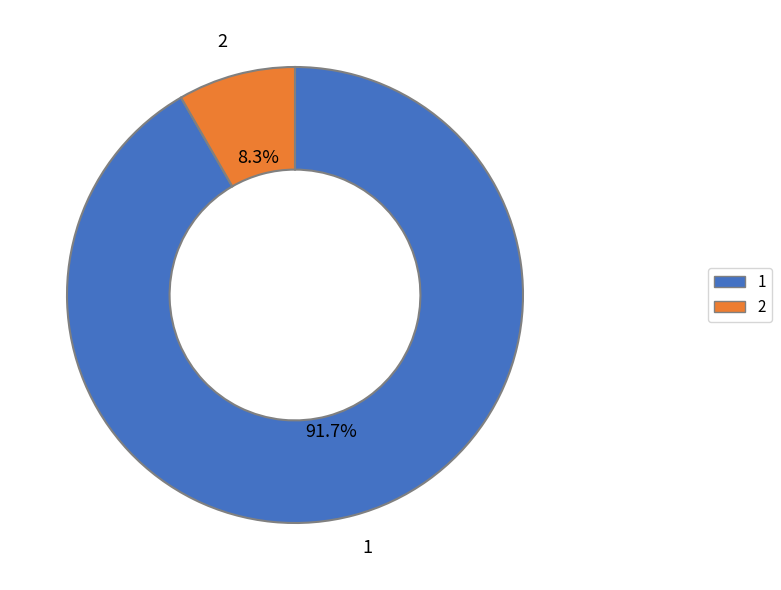

To the nearest percent, what is the average slice percentage?

50%